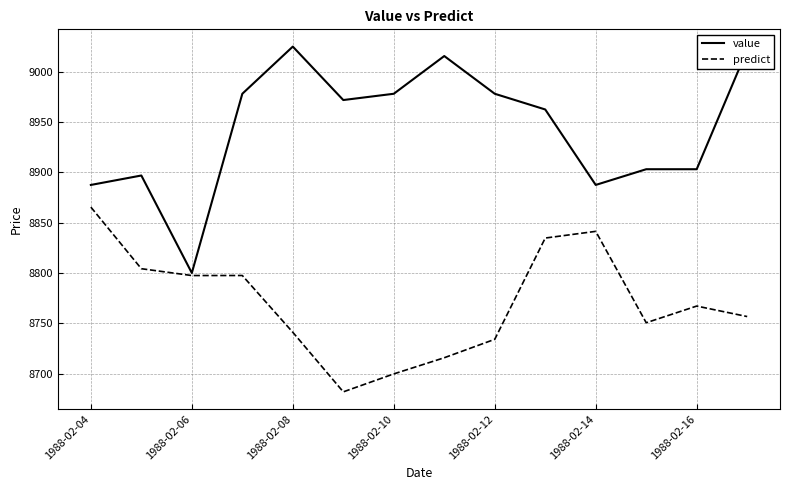

List the series in order of their peak value, lowest first.

predict, value